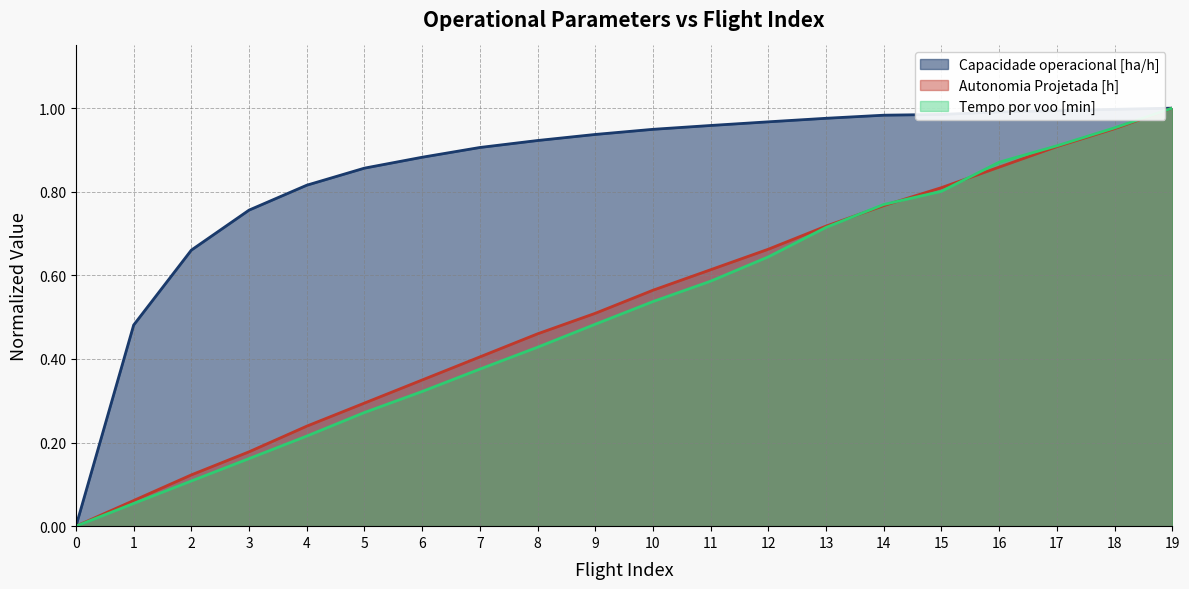

What is the difference between the second highest and second lowest values in the Capacidade operacional [ha/h] series?

0.5